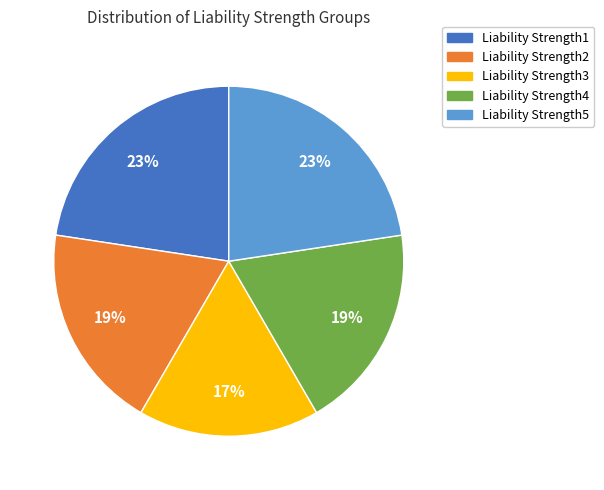

To the nearest percent, what portion does Liability Strength2 represent?

19%